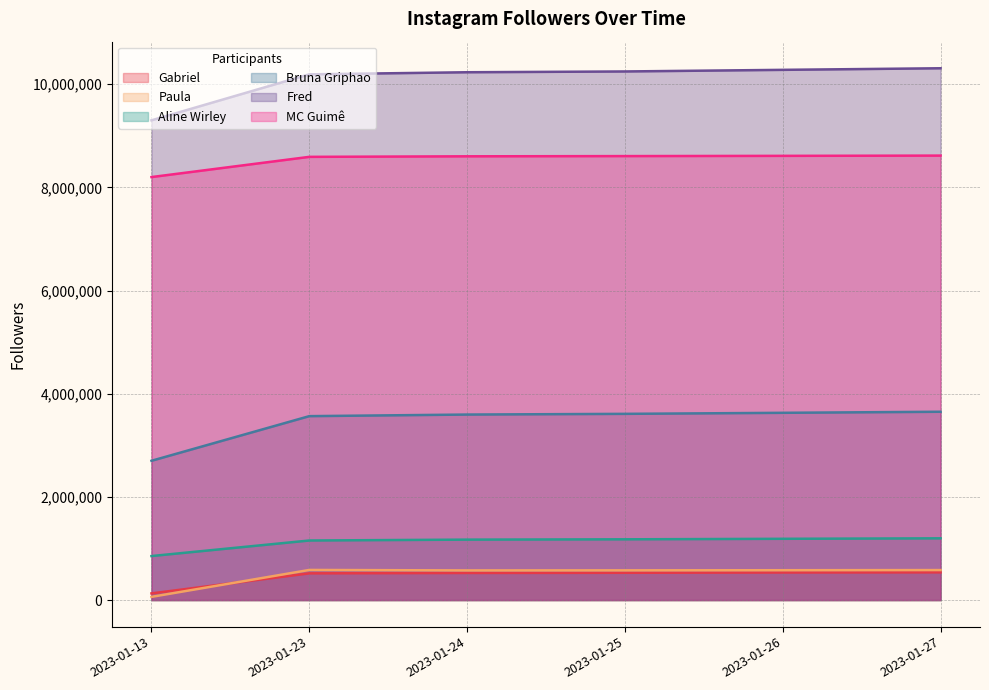

Reading left to right, transcribe all the data shown in this chart.

Gabriel: 129000	517771	525191	528738	534073	537056
Paula: 61600	583662	574485	576005	578455	581277
Aline Wirley: 853000	1154476	1171498	1177577	1187481	1196889
Bruna Griphao: 2700000	3565299	3596131	3609772	3629895	3650419
Fred: 9300000	10191505	10232234	10247431	10278614	10309471
MC Guimê: 8200000	8591948	8602569	8606705	8611439	8616220